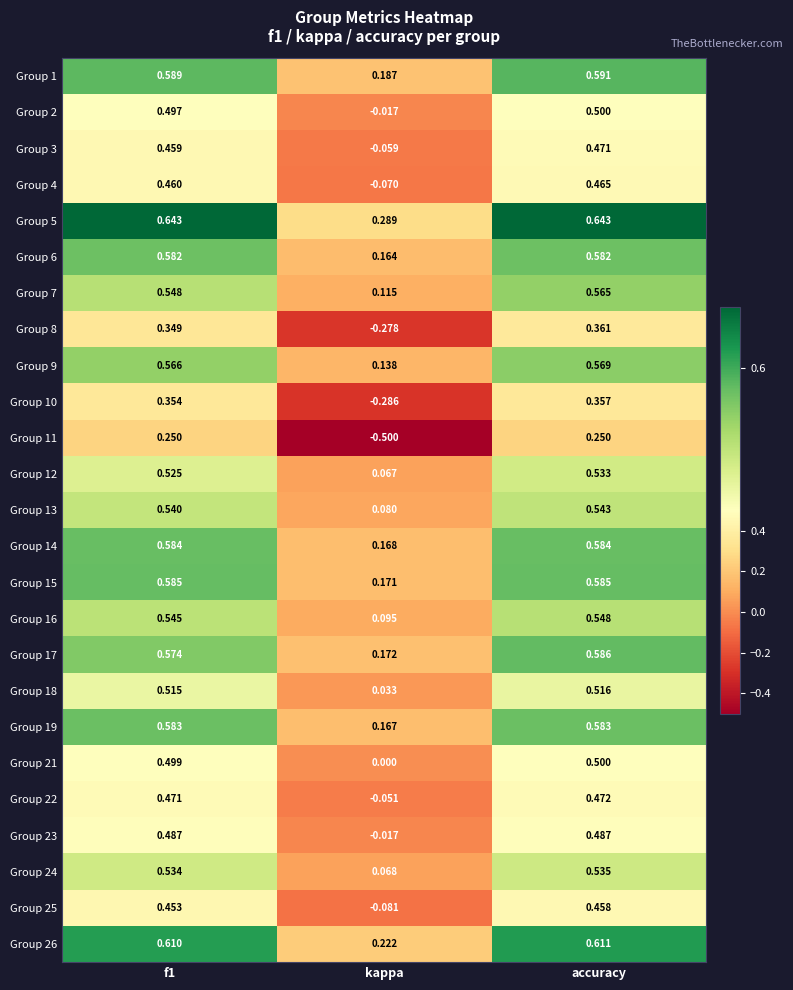

At which category is the sum across all series the highest?

accuracy